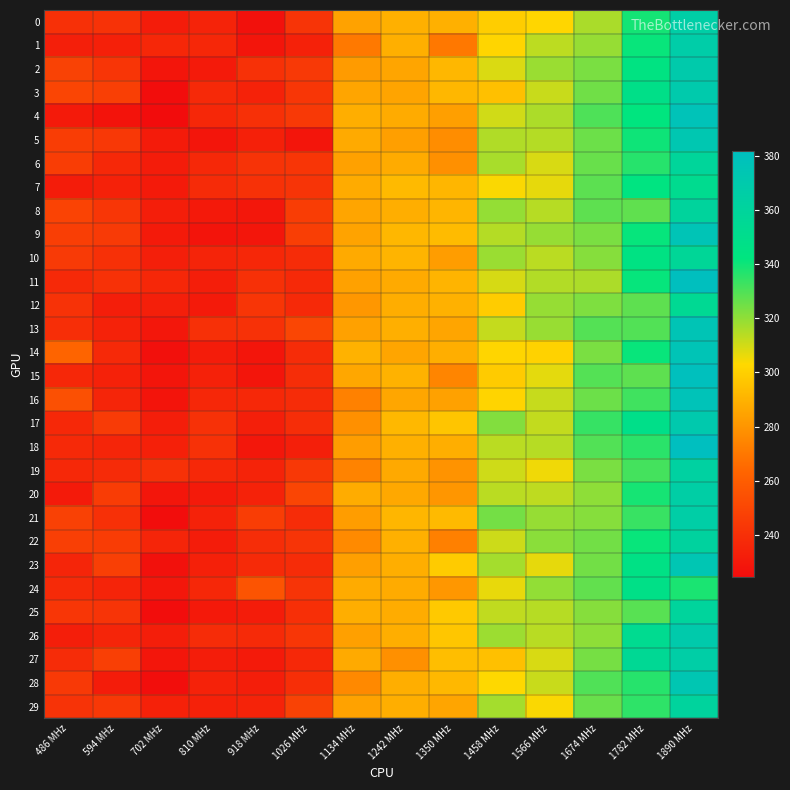

At which category is the sum across all series the highest?

1890 MHz